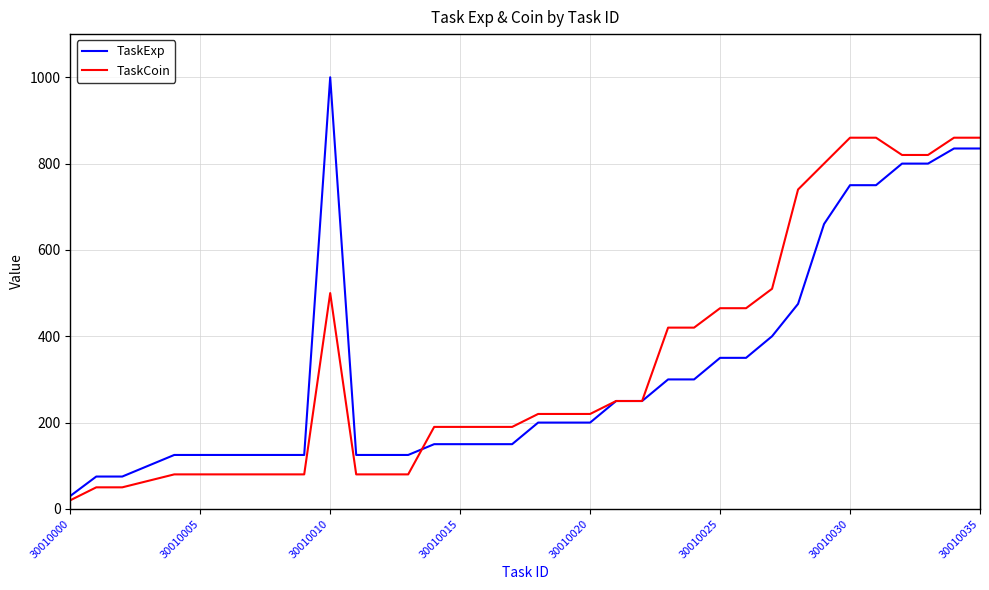

List the series in order of their overall mean, highest first.

TaskCoin, TaskExp